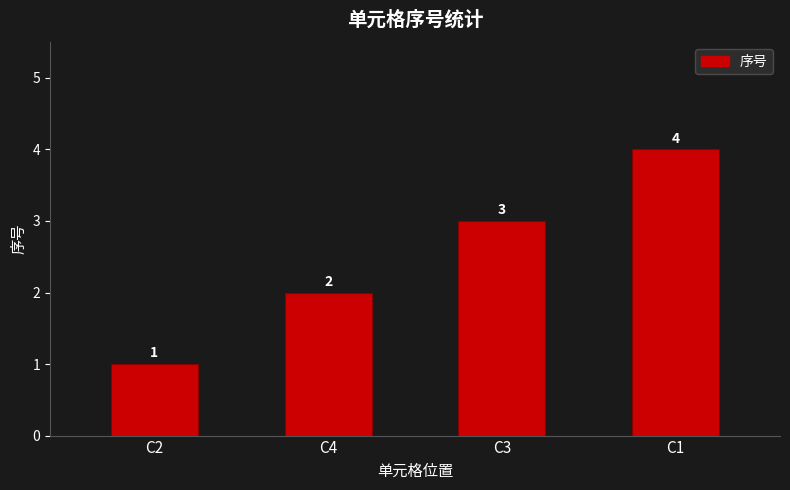

Does the chart contain stacked bars?

No